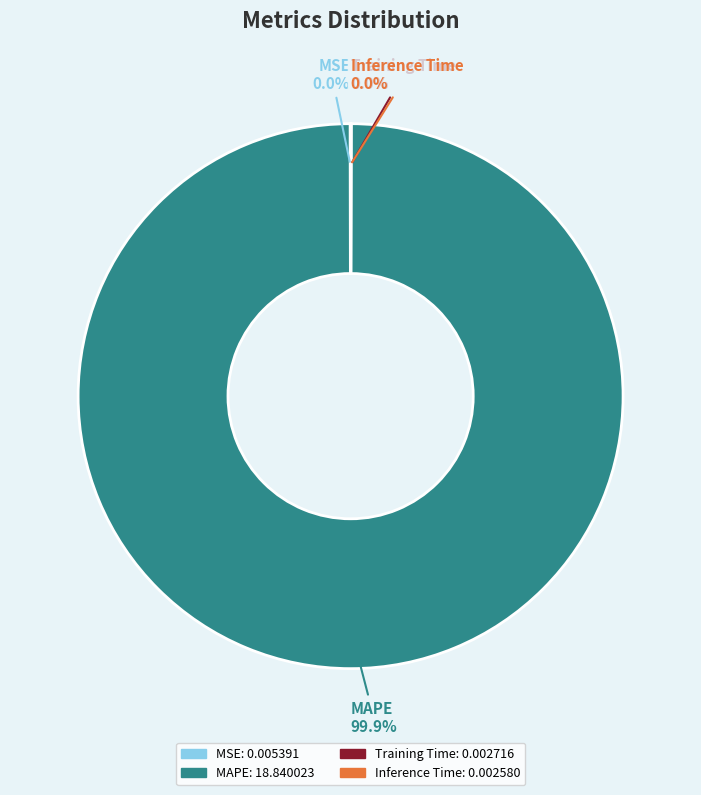

Which slice is the largest?

MAPE